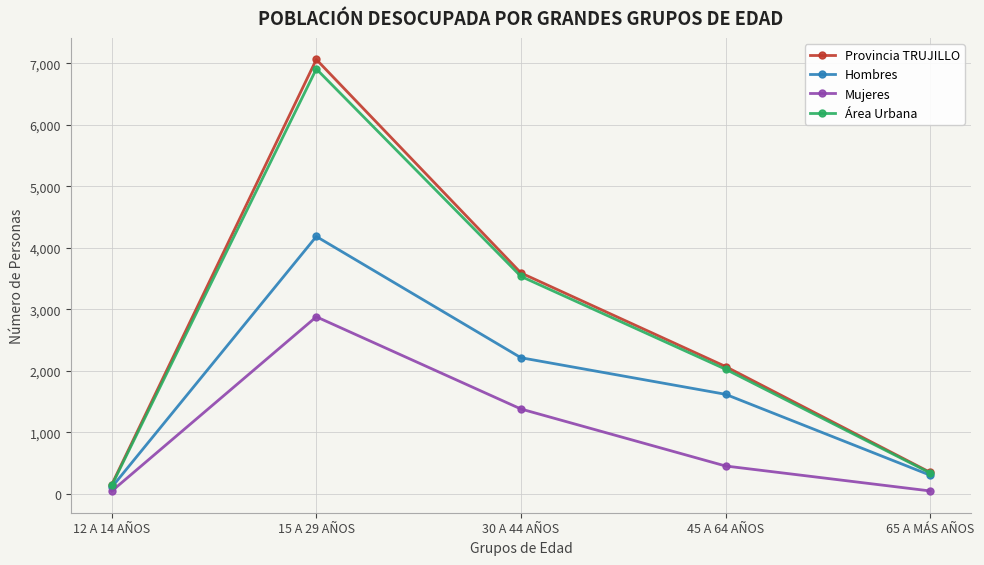

At which category does Área Urbana reach its first local peak?

15 A 29 AÑOS